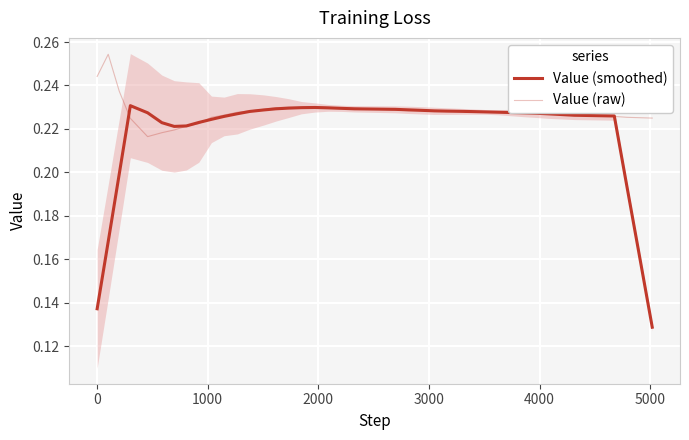

How many data points does each series have?

40